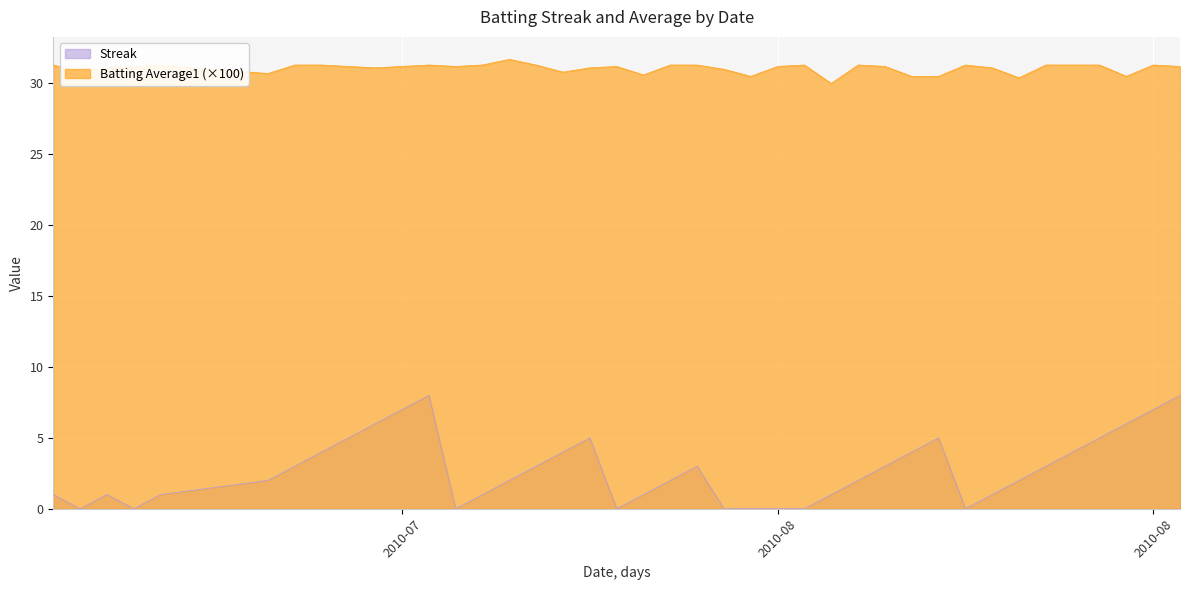

How many Streak values are between 1 and 5?

25